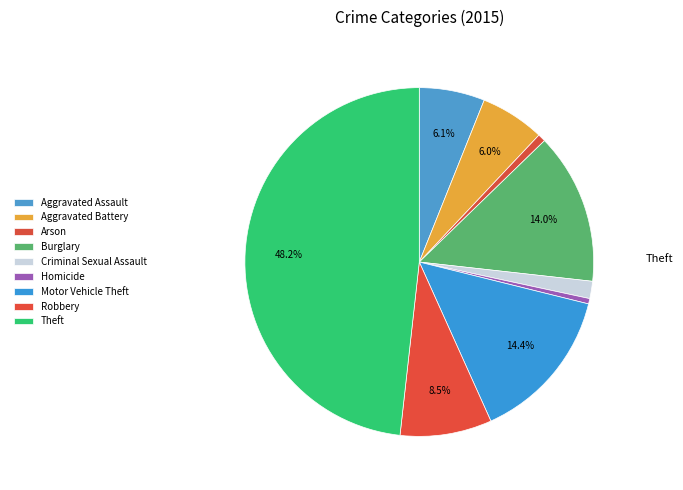

What is the largest slice in the pie chart?

Theft